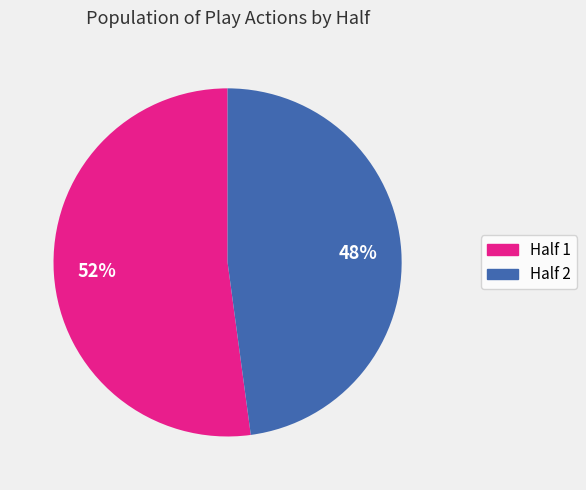

Which slice is the smallest?

Half 2